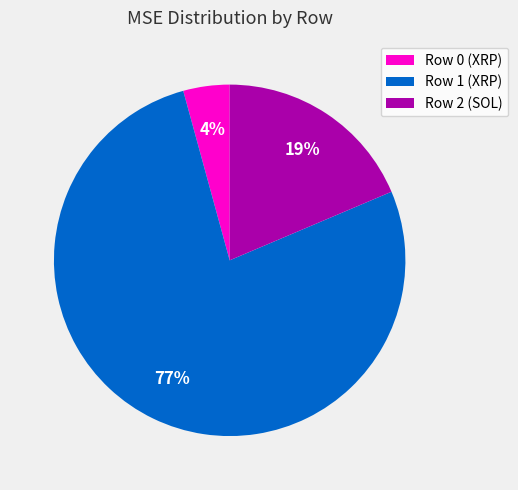

What percentage is the Row 2 (SOL) slice, to the nearest percent?

19%